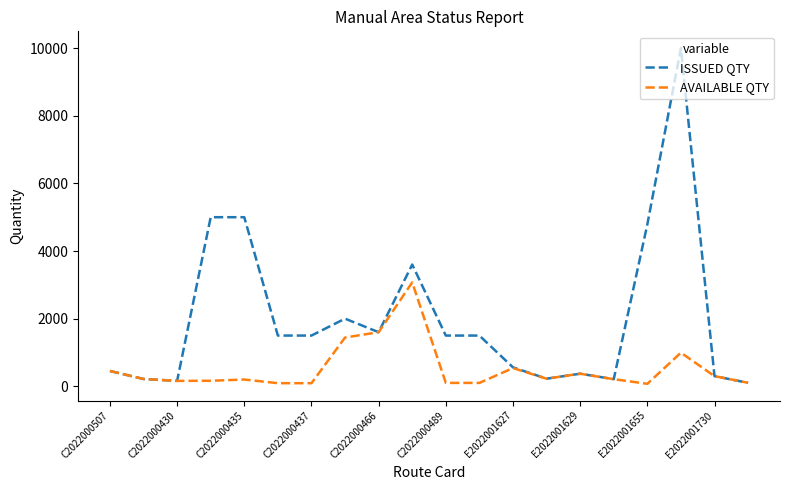

Which series has the largest total across all categories?

ISSUED QTY